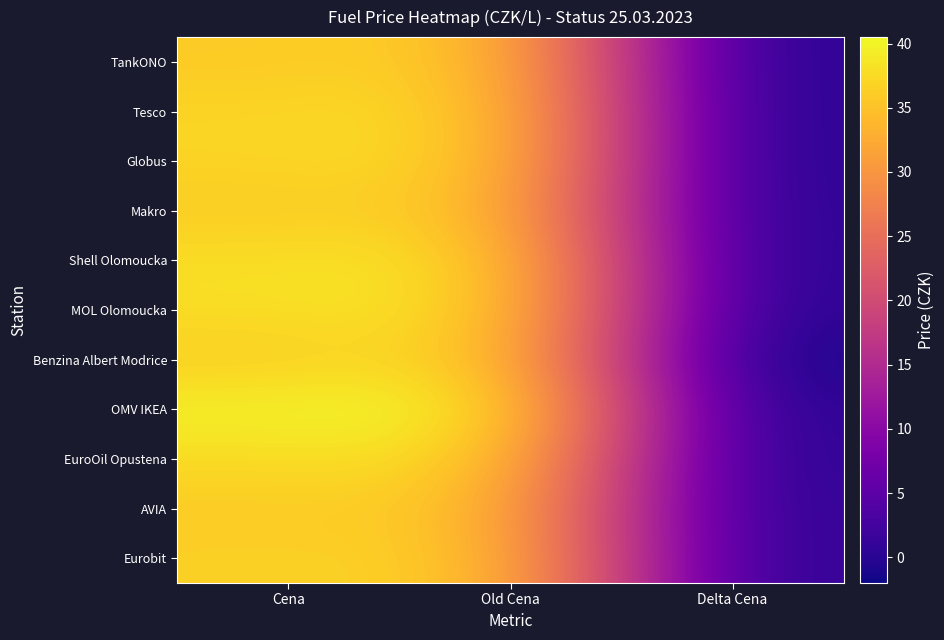

True or false: Globus has a value of 61.9 at Old Cena.

False